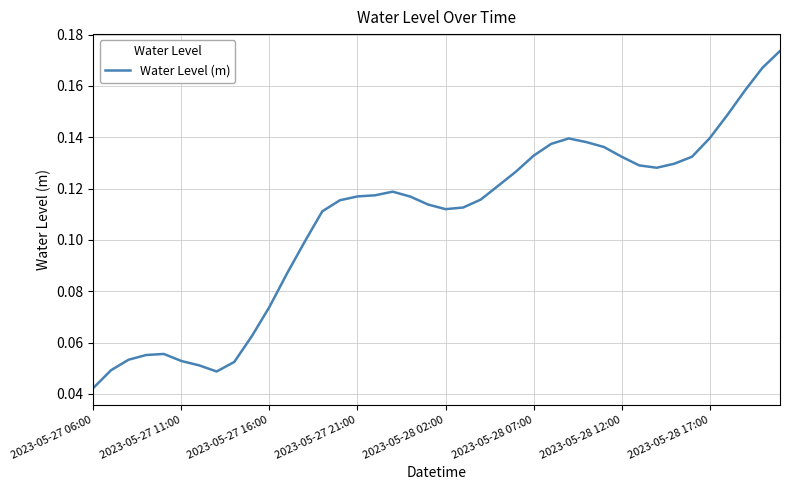

Does the chart have visible grid lines?

Yes